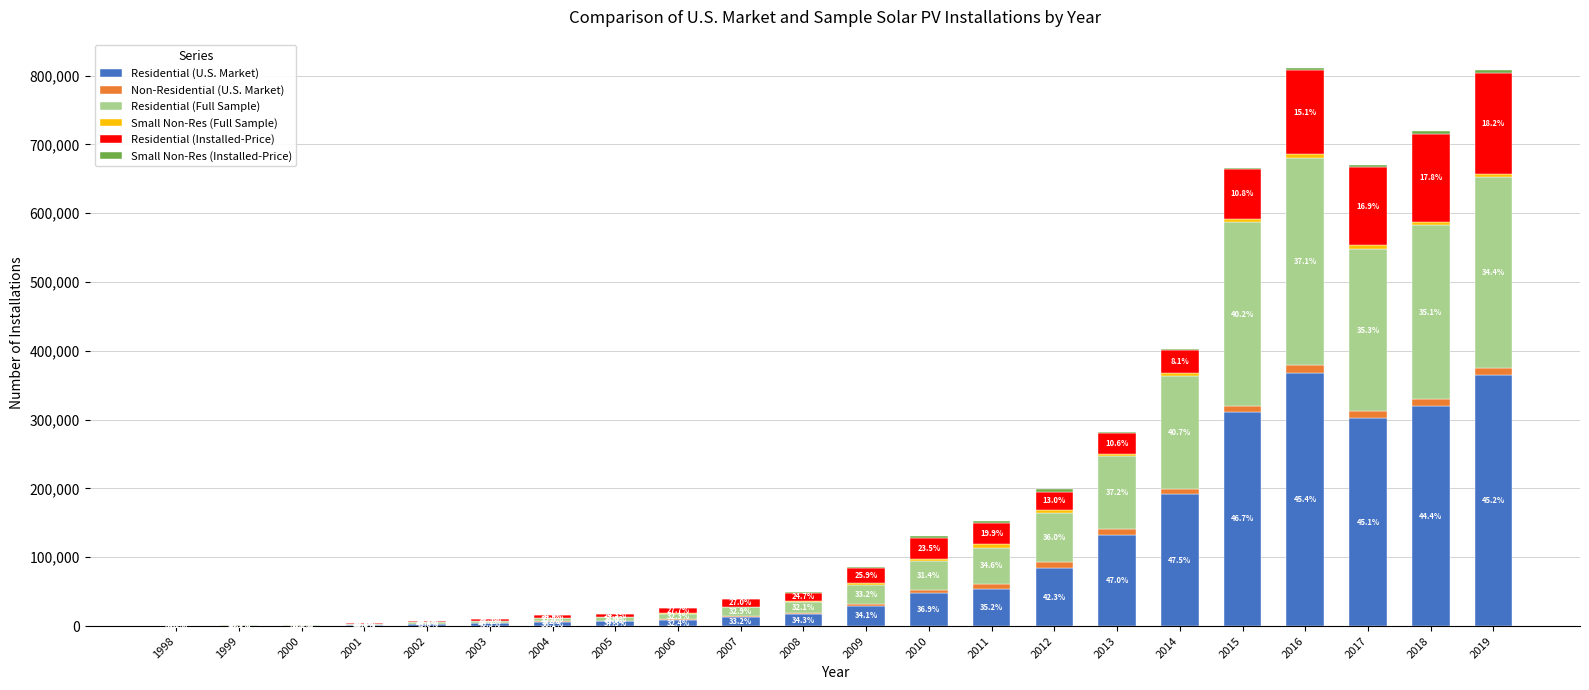

Rank the series at 2014 from highest to lowest value.

Residential (U.S. Market), Residential (Full Sample), Residential (Installed-Price), Non-Residential (U.S. Market), Small Non-Res (Full Sample), Small Non-Res (Installed-Price)